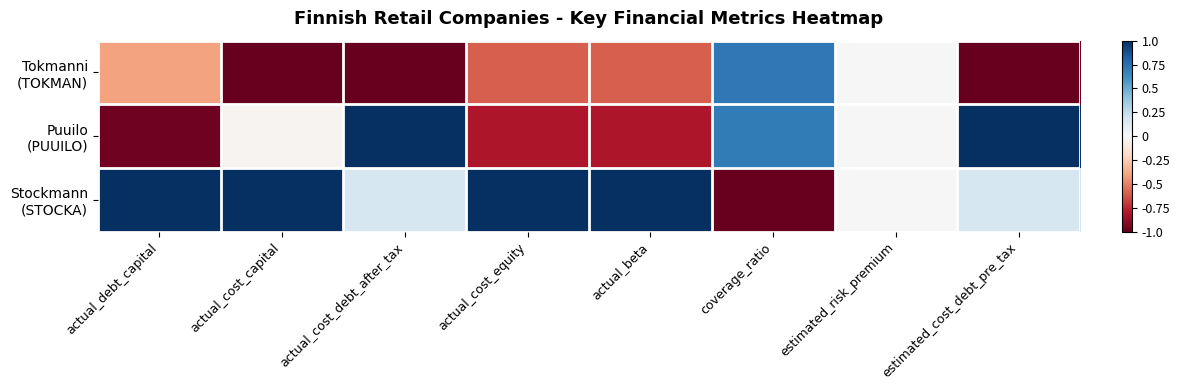

List the series in order of their peak value, highest first.

Puuilo (PUUILO), Stockmann (STOCKA), Tokmanni (TOKMAN)